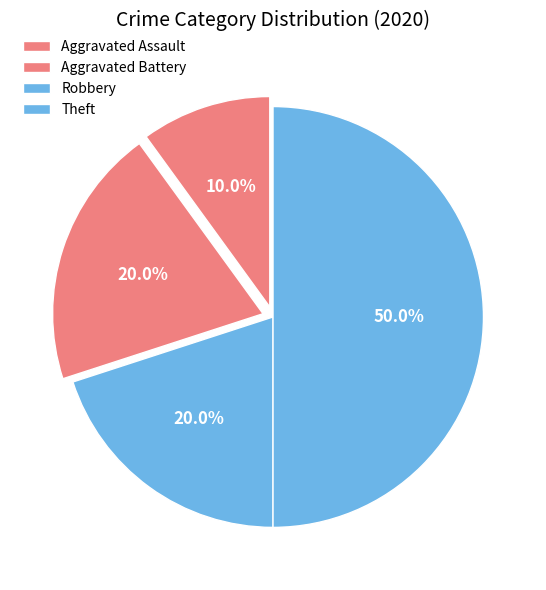

What percentage is the Aggravated Assault slice, to the nearest percent?

10%